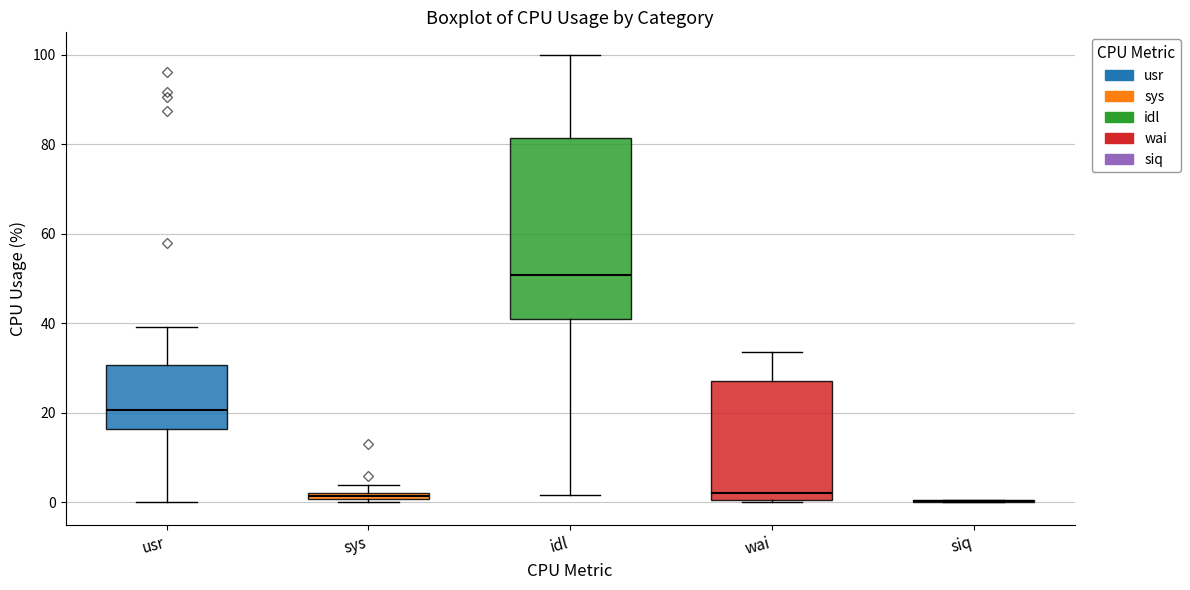

Comparing the boxes themselves (not the whiskers), which one is the tallest?

idl